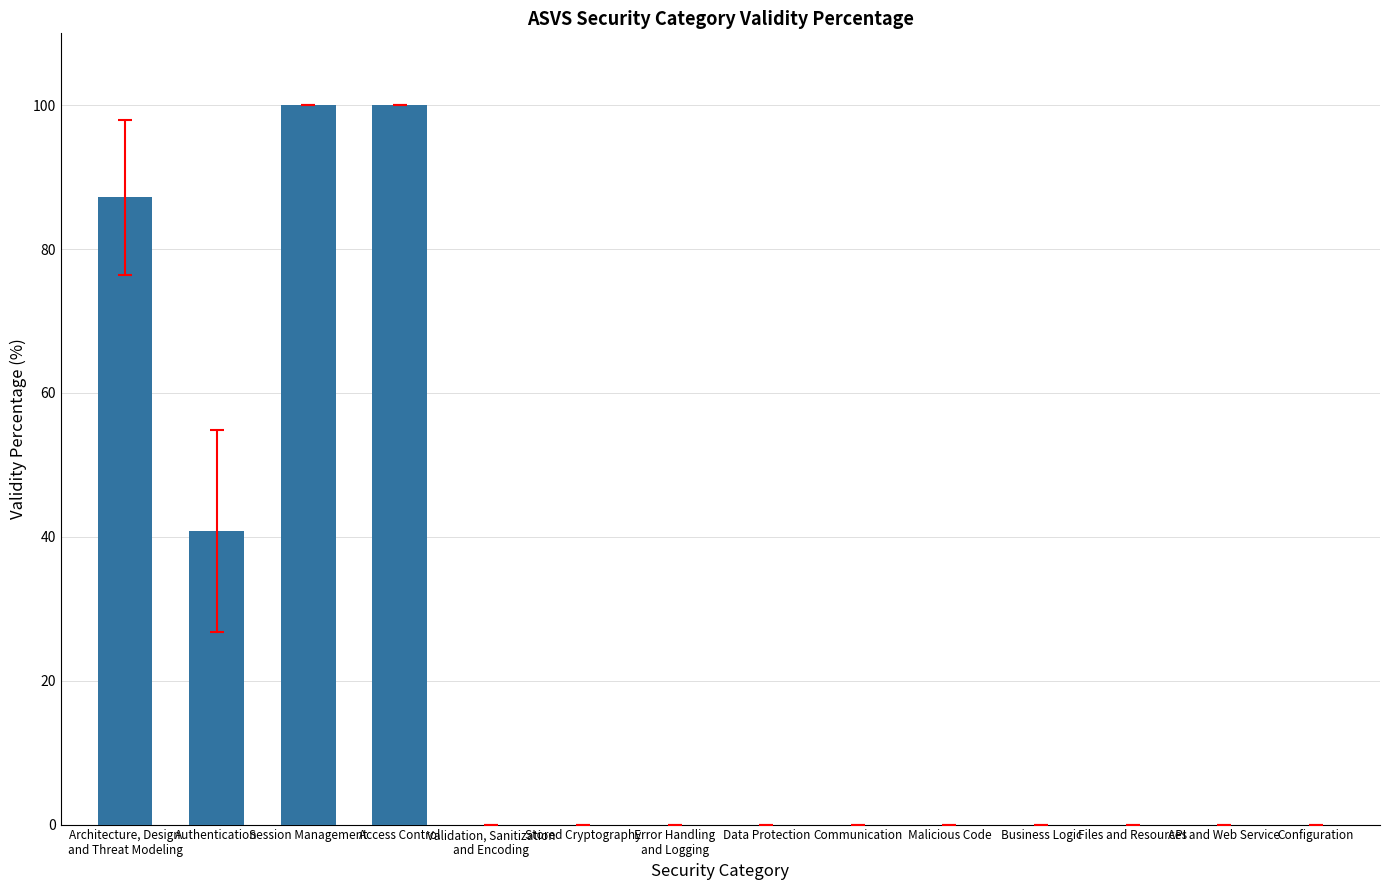

Between Access Control and Validation, Sanitization
and Encoding, which is larger?

Access Control